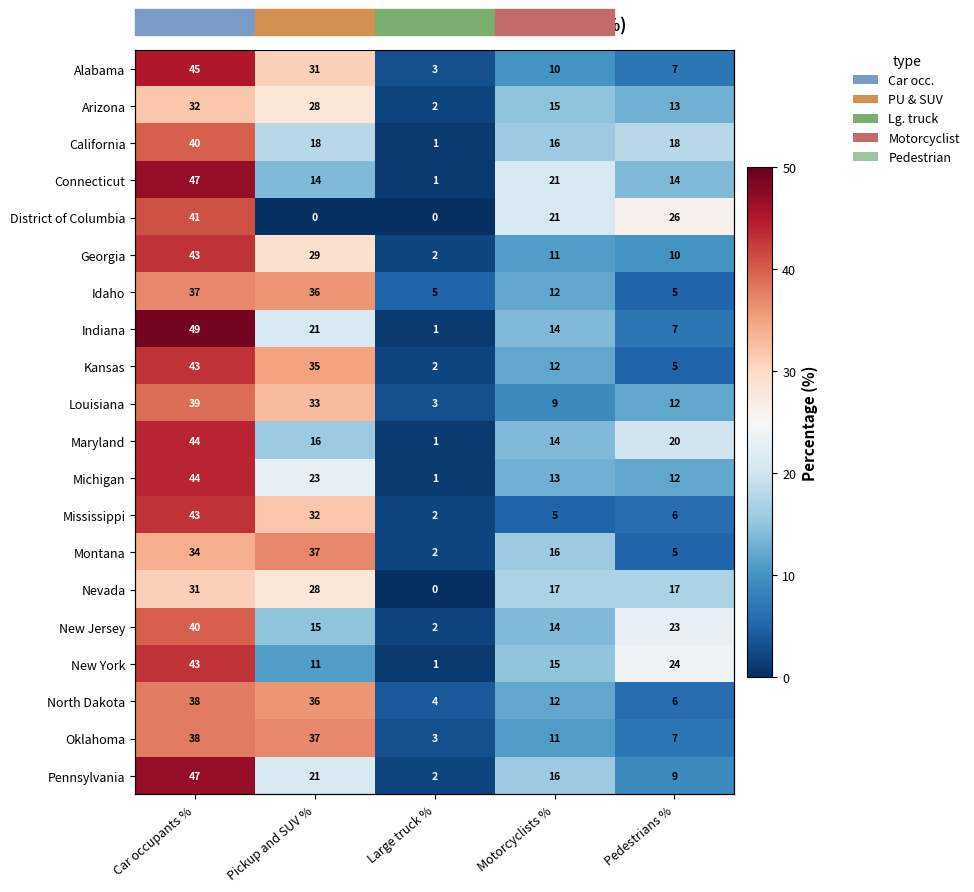

How many data points in Alabama are less than 10?

2